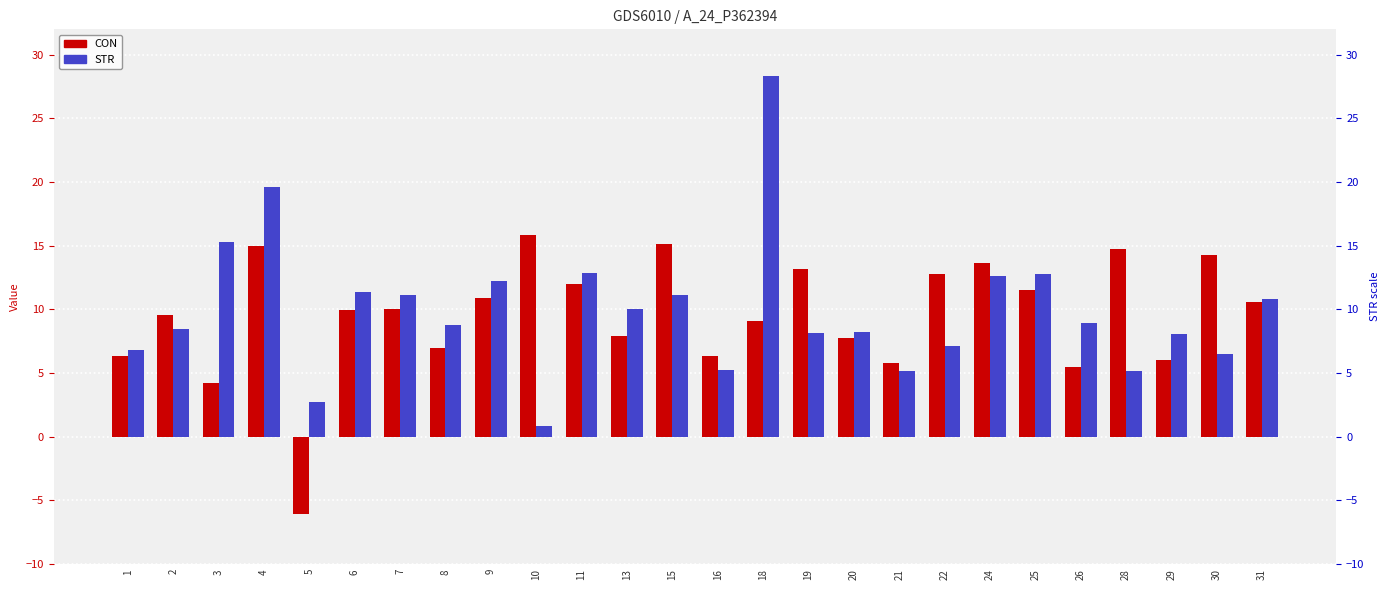

How many data points in STR are less than 8?

8